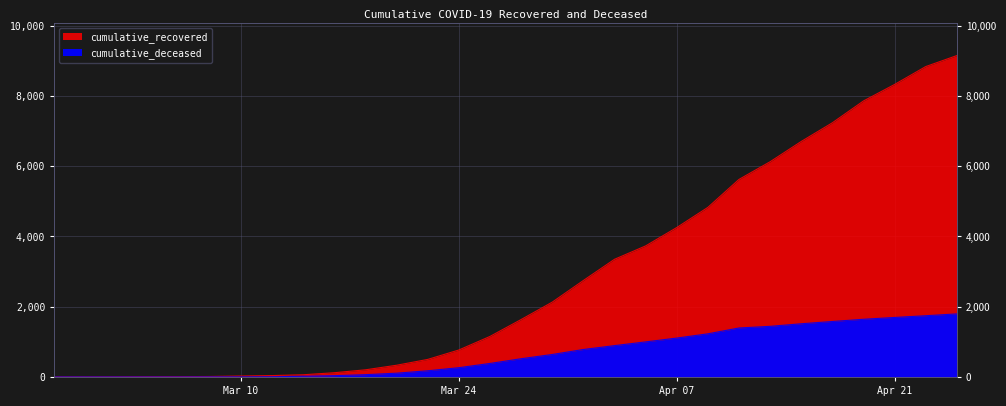

What is the spread (max minus min) of values at Mar 10?

25